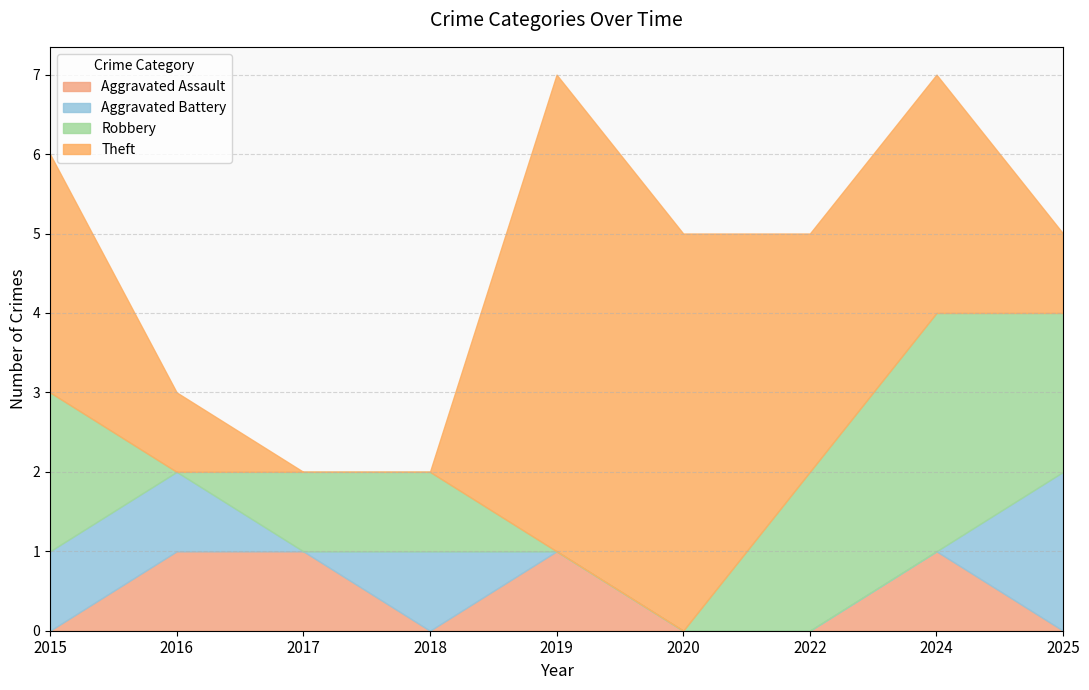

How many values in Robbery are above zero?

6